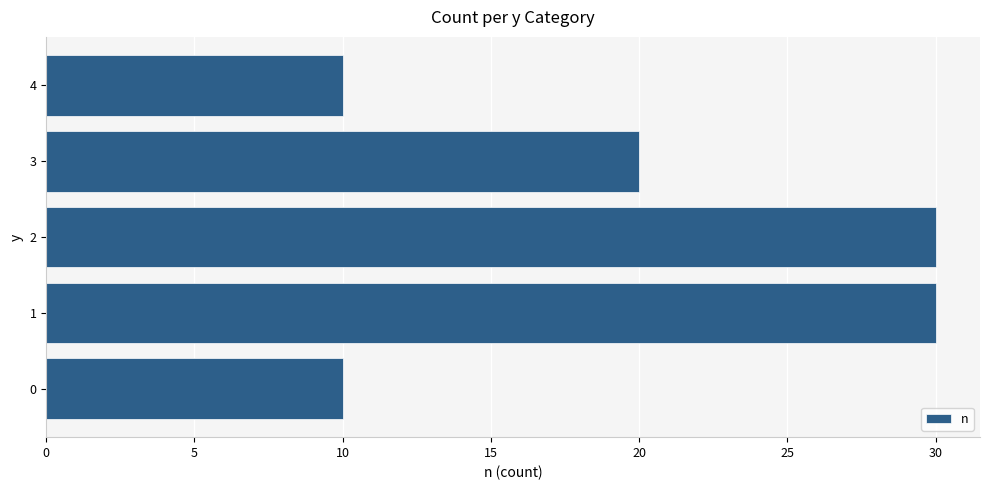

What is the difference between the maximum and minimum values?

20